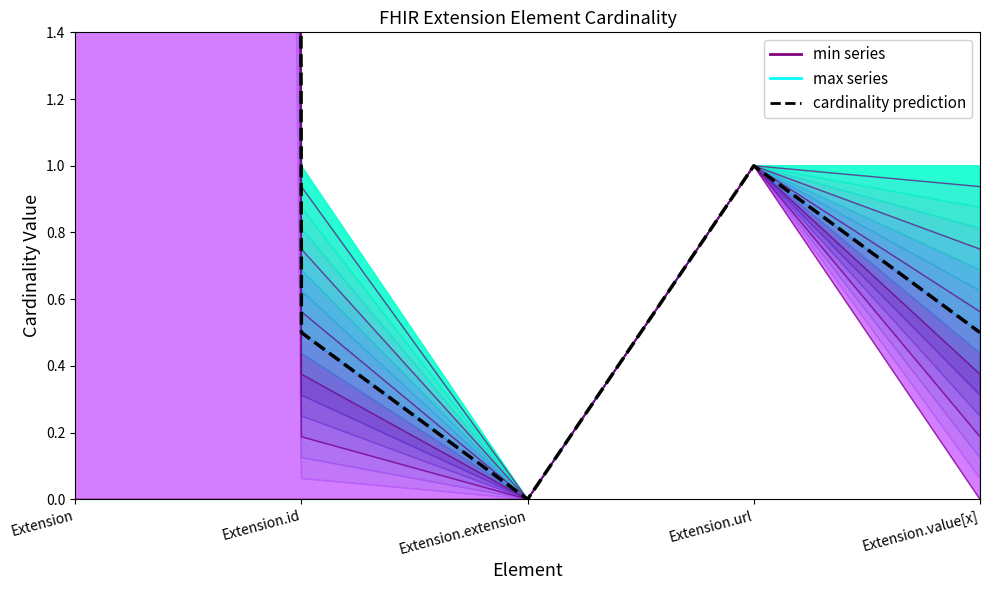

How many data points does each series have?

5